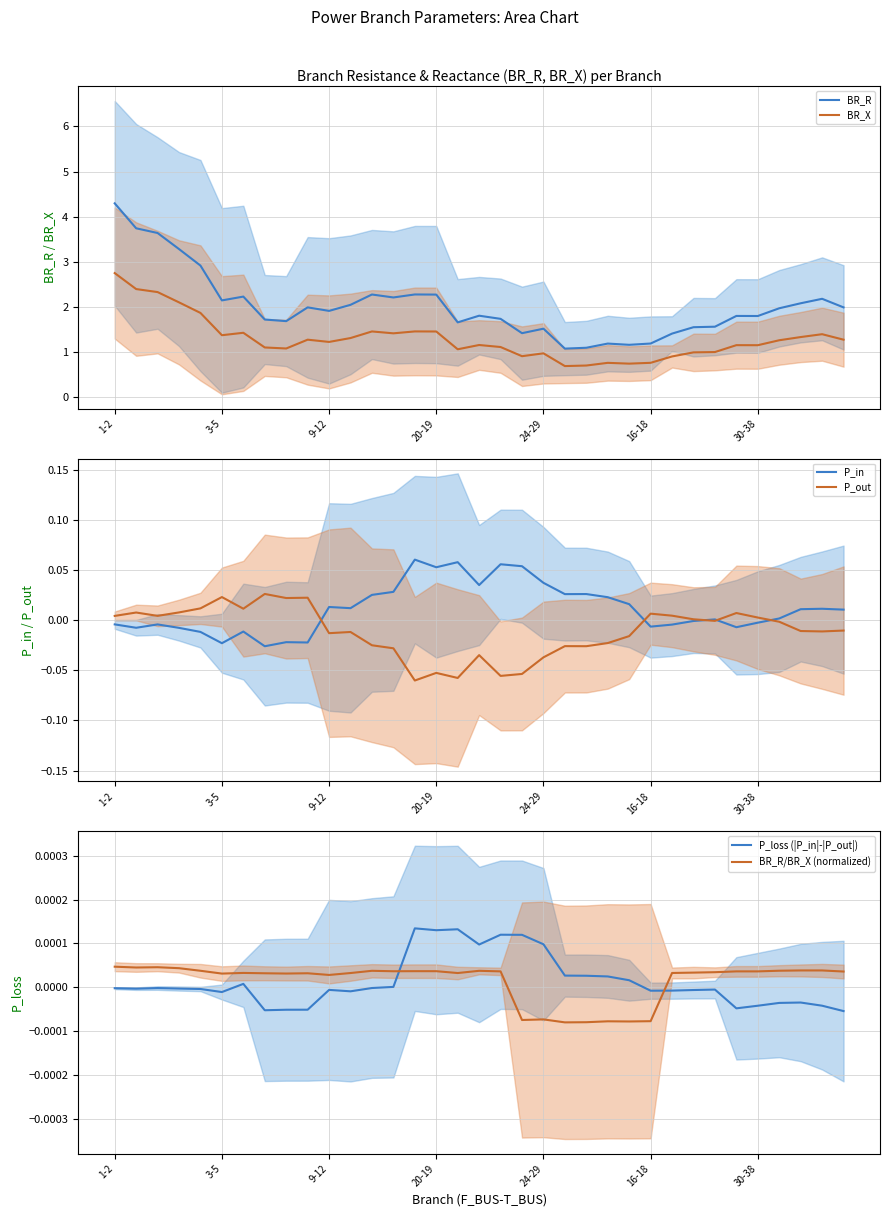

True or false: P_out has a value of -0.0 at 28.

False